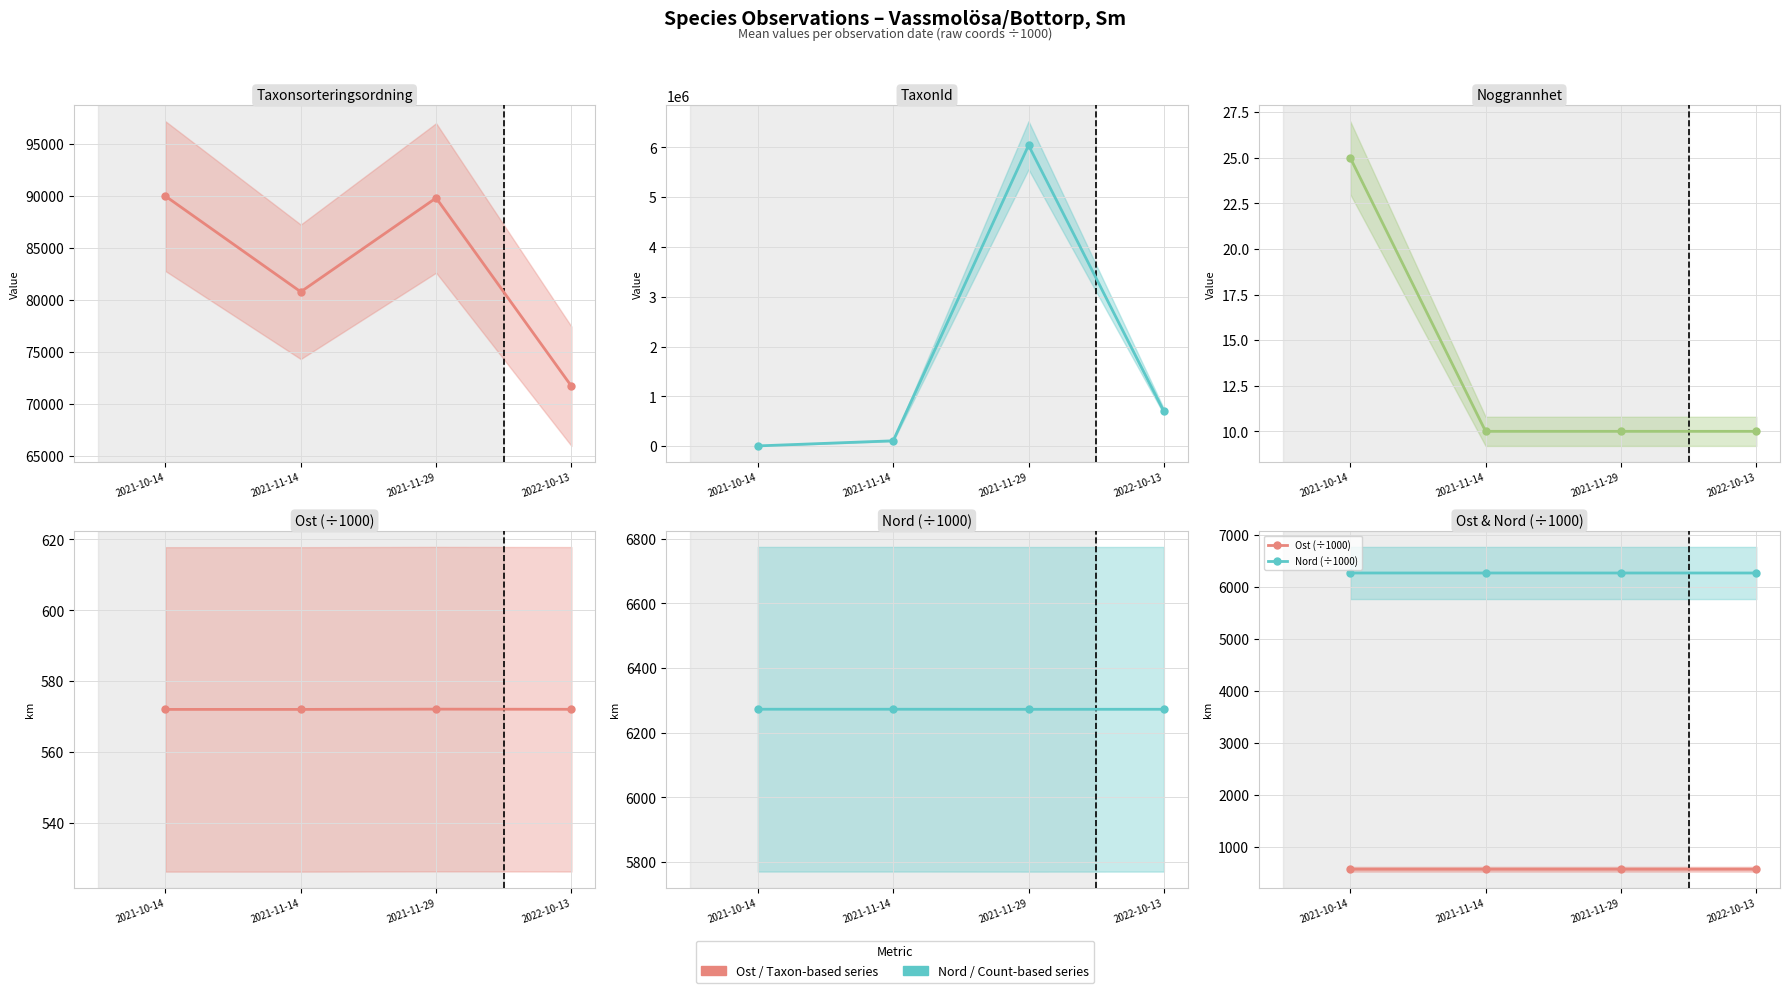

How many lines are shown in the chart?

5